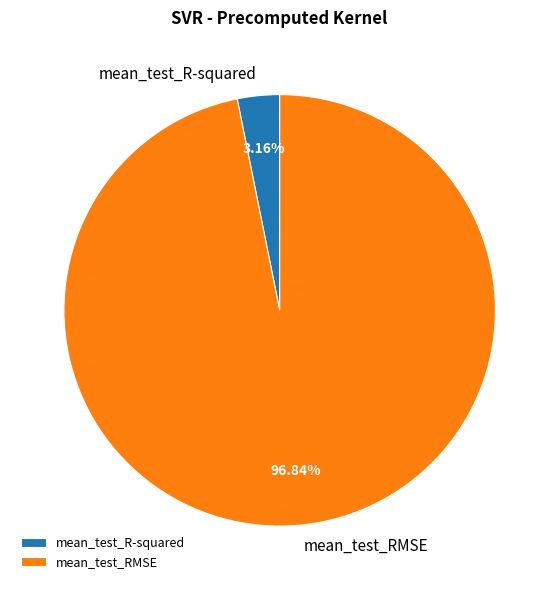

How many segments does this pie chart have?

2